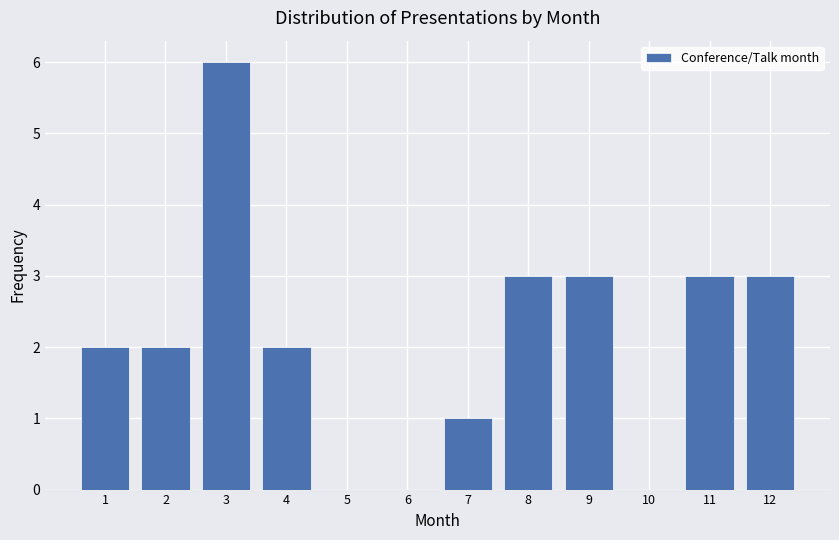

Reading left to right, extract all data points from this chart.

1=2	2=2	3=6	4=2	5=0	6=0	7=1	8=3	9=3	10=0	11=3	12=3